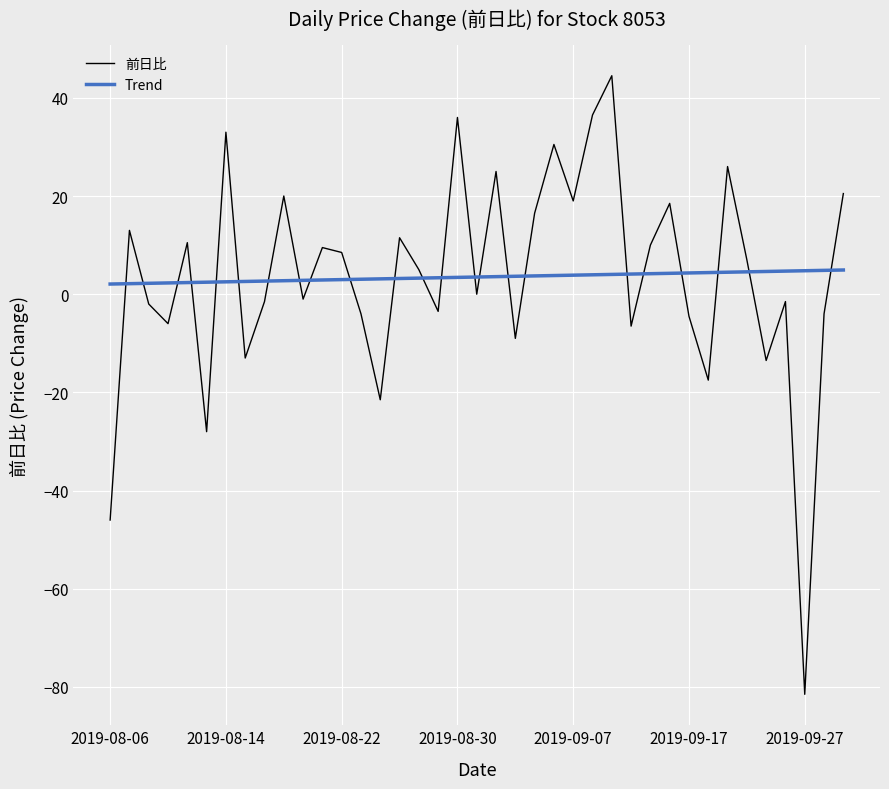

How many lines are shown in the chart?

2